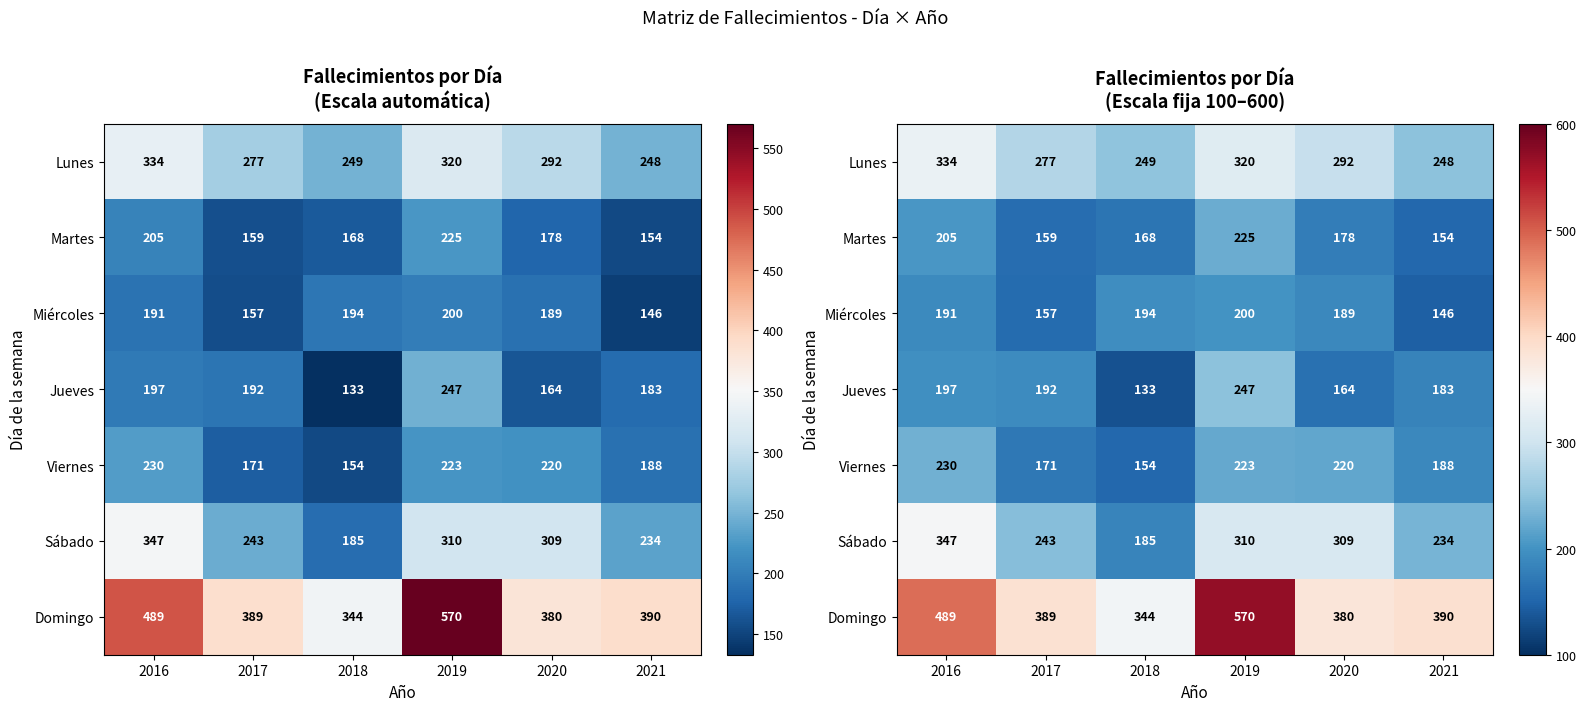

Which series has the largest total across all categories?

Domingo